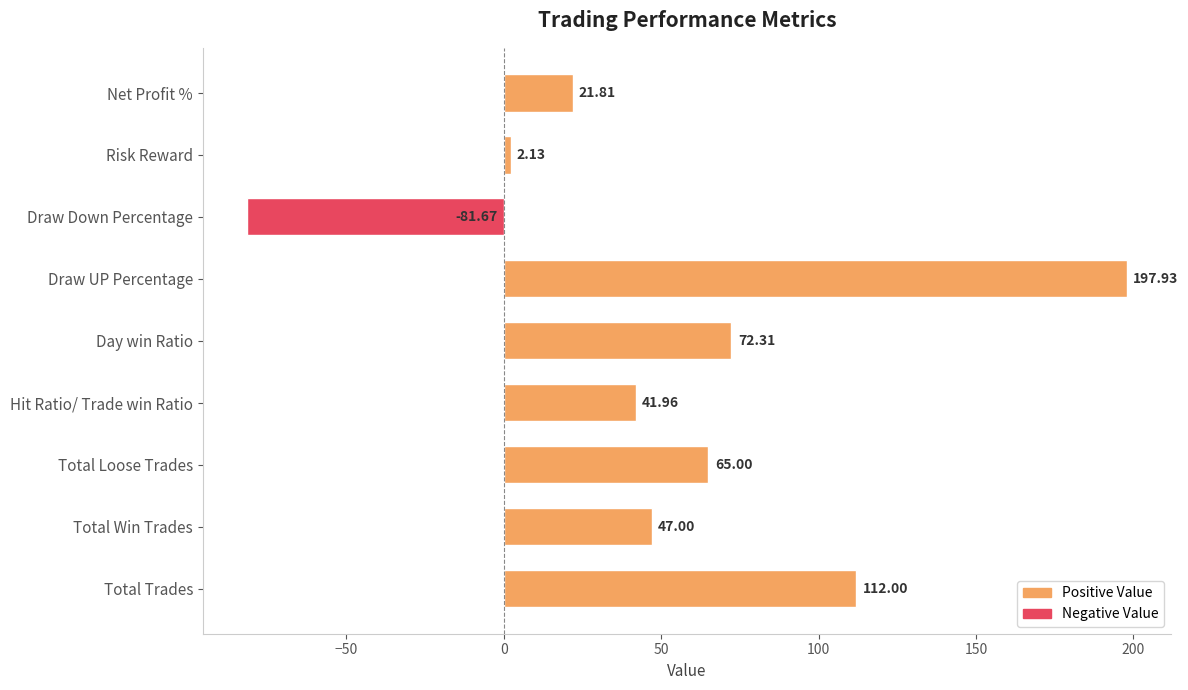

Count the number of data series in this chart.

1